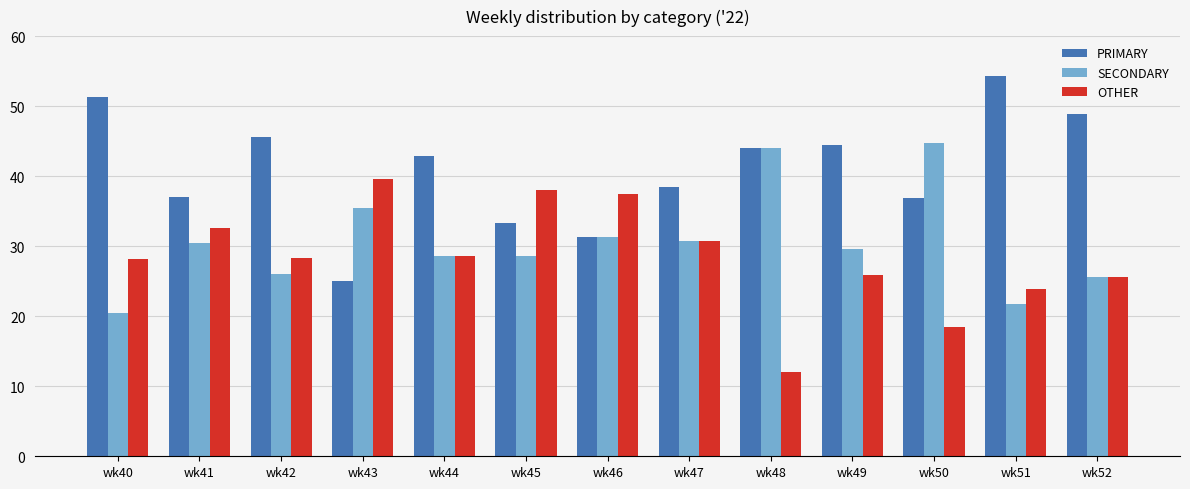

What is the spread (max minus min) of values at wk41?

6.5